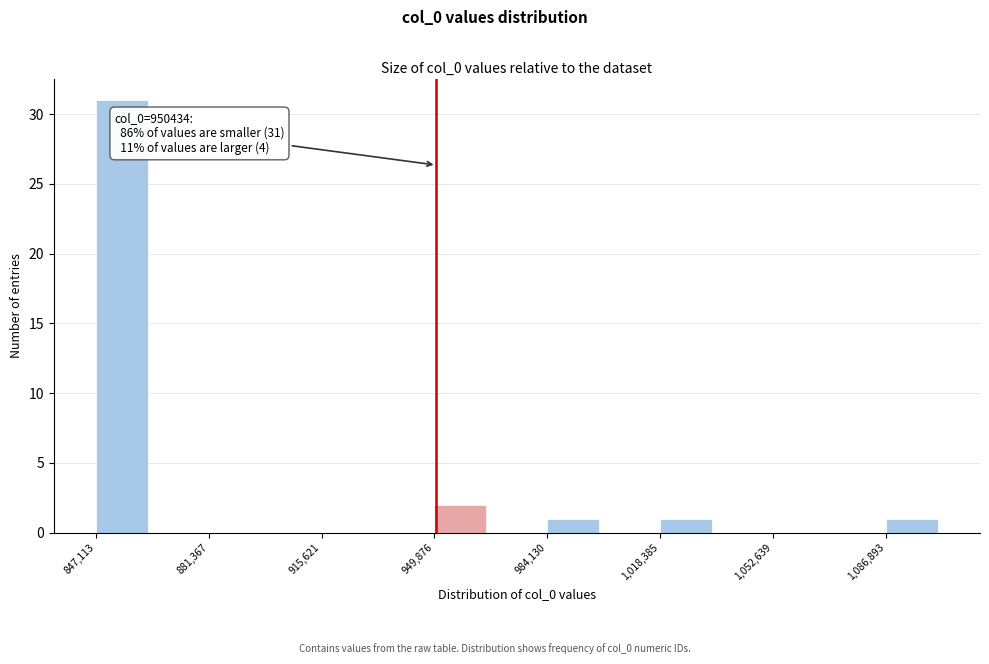

Around what value on the x-axis is the tallest bar? Give the approximate position of its centre, as read against the axis.

855000